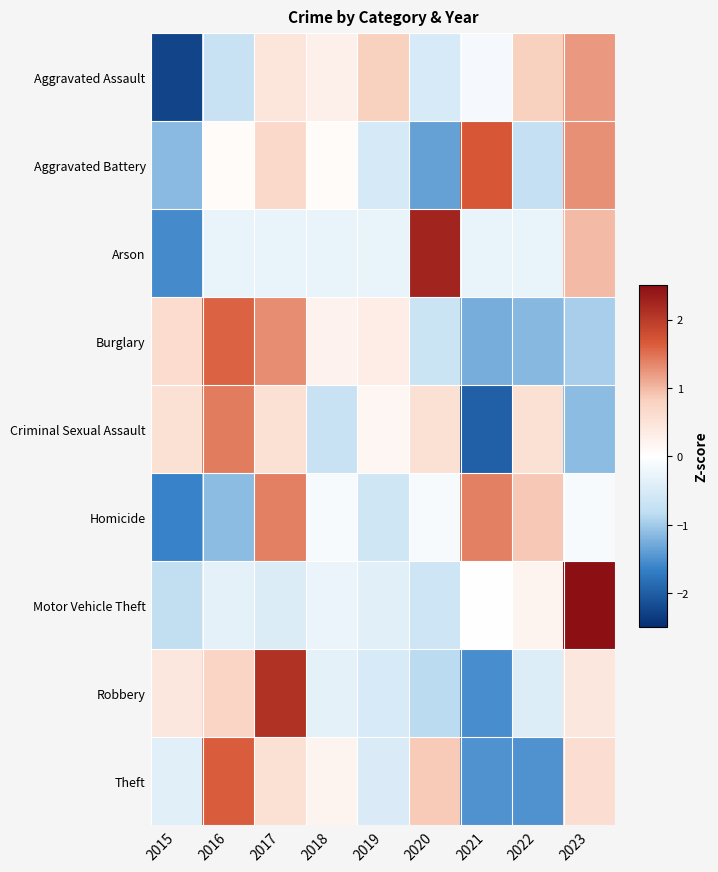

Reading right to left, list all the values displayed in this chart.

Aggravated Assault: 2023=1.2	2022=0.8	2021=-0.1	2020=-0.5	2019=0.8	2018=0.3	2017=0.4	2016=-0.7	2015=-2.2
Aggravated Battery: 2023=1.3	2022=-0.7	2021=1.7	2020=-1.4	2019=-0.5	2018=0.1	2017=0.7	2016=0.1	2015=-1.2
Arson: 2023=1.0	2022=-0.3	2021=-0.3	2020=2.3	2019=-0.3	2018=-0.3	2017=-0.3	2016=-0.3	2015=-1.6
Burglary: 2023=-1.0	2022=-1.2	2021=-1.3	2020=-0.7	2019=0.3	2018=0.2	2017=1.3	2016=1.6	2015=0.6
Criminal Sexual Assault: 2023=-1.1	2022=0.6	2021=-2.0	2020=0.6	2019=0.1	2018=-0.7	2017=0.6	2016=1.4	2015=0.6
Homicide: 2023=-0.1	2022=0.9	2021=1.4	2020=-0.1	2019=-0.6	2018=-0.1	2017=1.4	2016=-1.1	2015=-1.6
Motor Vehicle Theft: 2023=2.7	2022=0.2	2021=-0.0	2020=-0.6	2019=-0.4	2018=-0.3	2017=-0.5	2016=-0.3	2015=-0.8
Robbery: 2023=0.4	2022=-0.4	2021=-1.5	2020=-0.9	2019=-0.5	2018=-0.3	2017=2.1	2016=0.8	2015=0.4
Theft: 2023=0.6	2022=-1.5	2021=-1.5	2020=0.9	2019=-0.5	2018=0.2	2017=0.6	2016=1.6	2015=-0.4